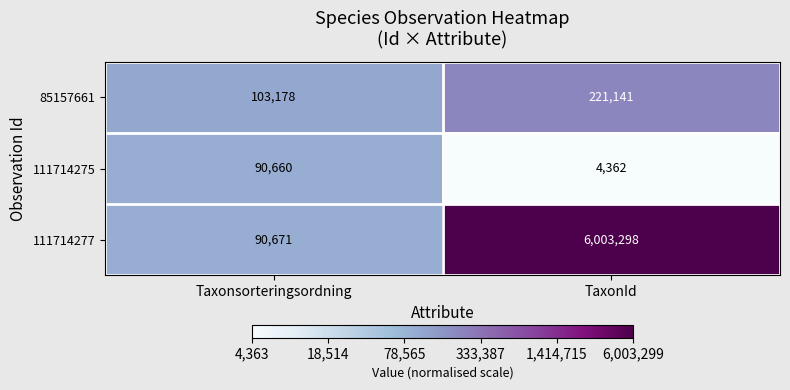

What is the approximate value of 111714275 at Taxonsorteringsordning?

90660